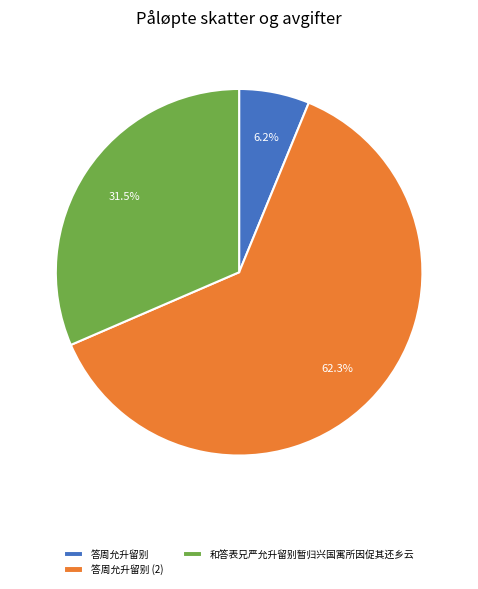

What portion of the pie excludes 和答表兄严允升留别暂归兴国寓所因促其还乡云?

68.5%